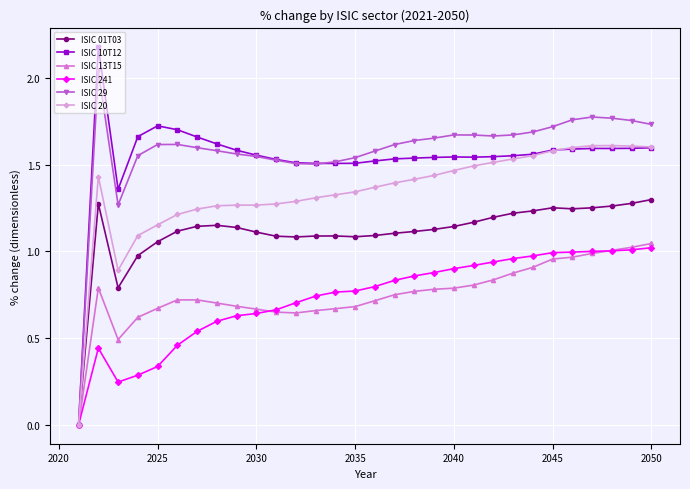

What are all the series names shown in the legend?

ISIC 01T03, ISIC 10T12, ISIC 13T15, ISIC 241, ISIC 29, ISIC 20